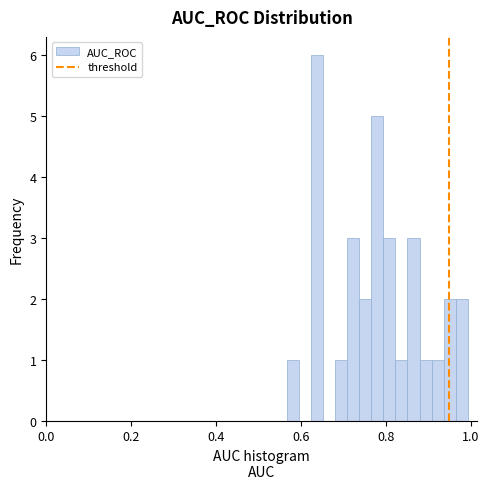

Read against the x-axis, roughly where is the centre of the tallest bar?

0.64